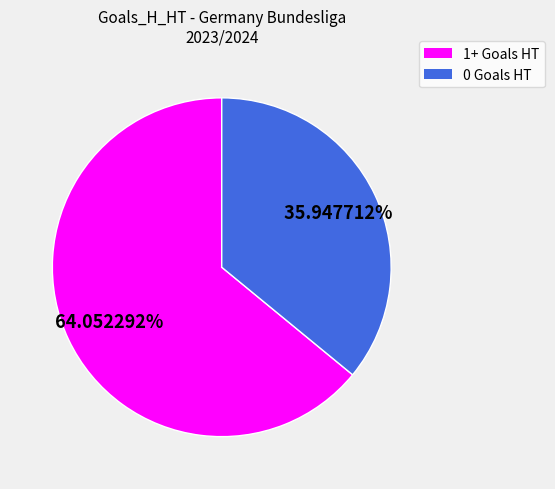

Does any single category account for the majority?

Yes